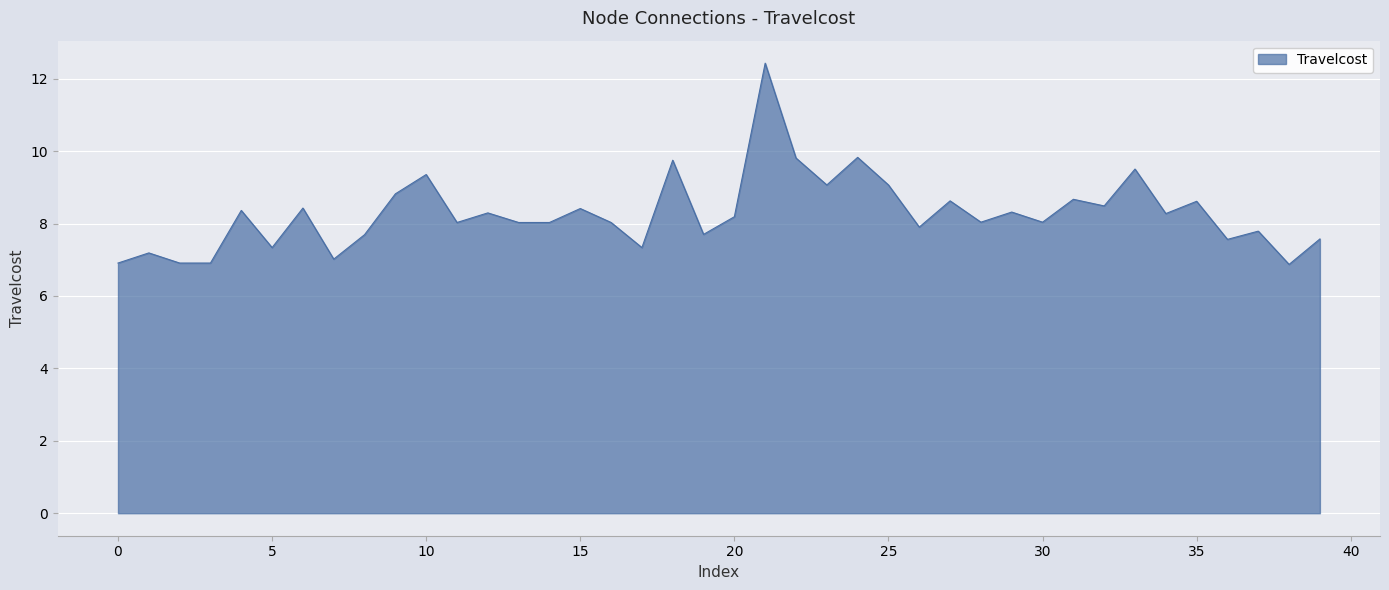

What is the greatest value displayed?

12.4